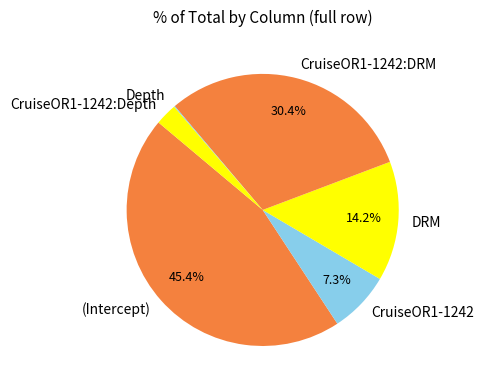

Does (Intercept) represent more than half of the total?

No